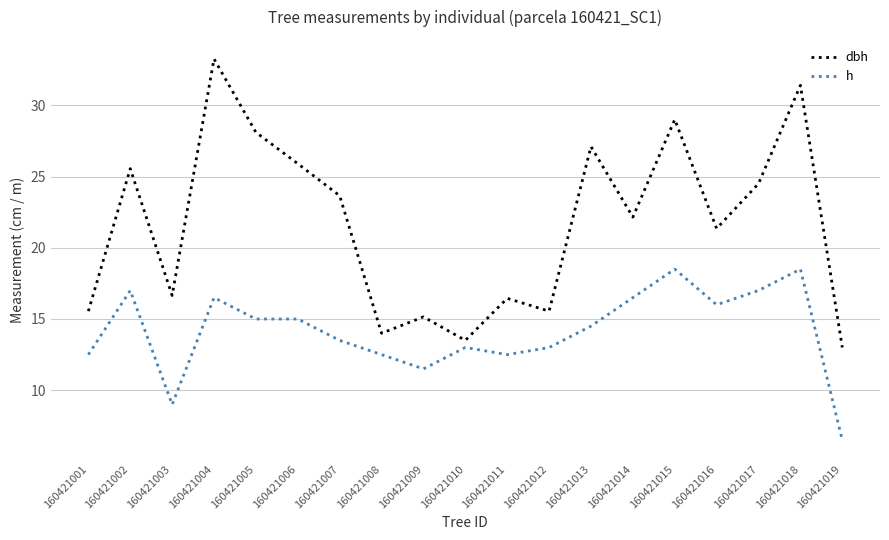

True or false: dbh and h intersect in this chart.

False